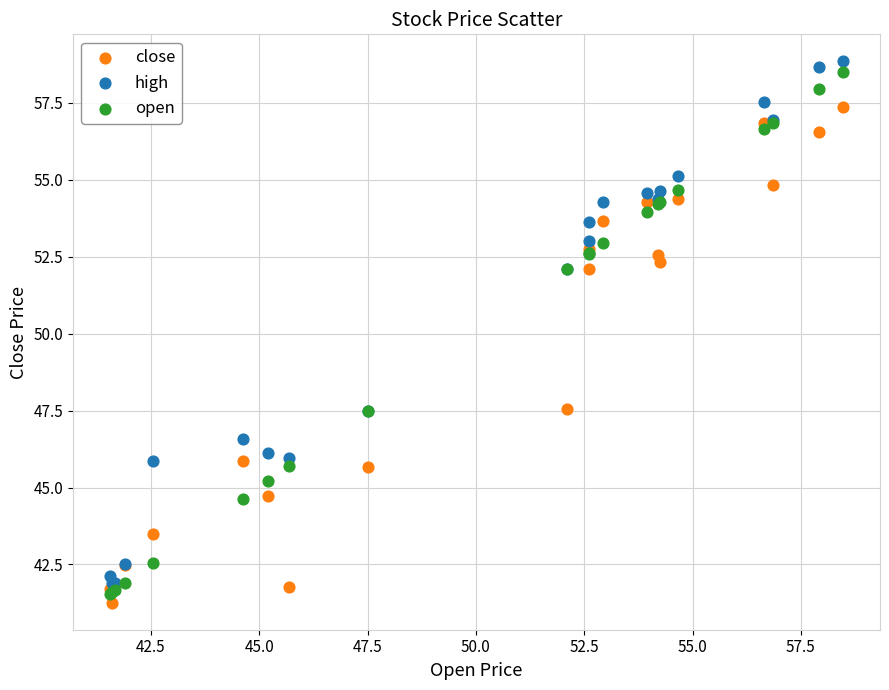

What are all the series names shown in the legend?

close, high, open